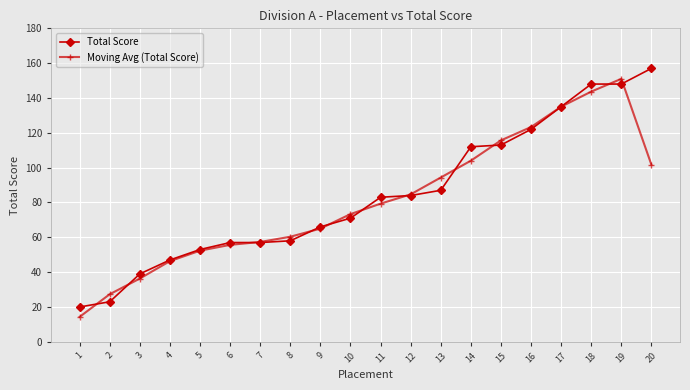

Rank the series by their maximum value, from highest to lowest.

Total Score, Moving Avg (Total Score)